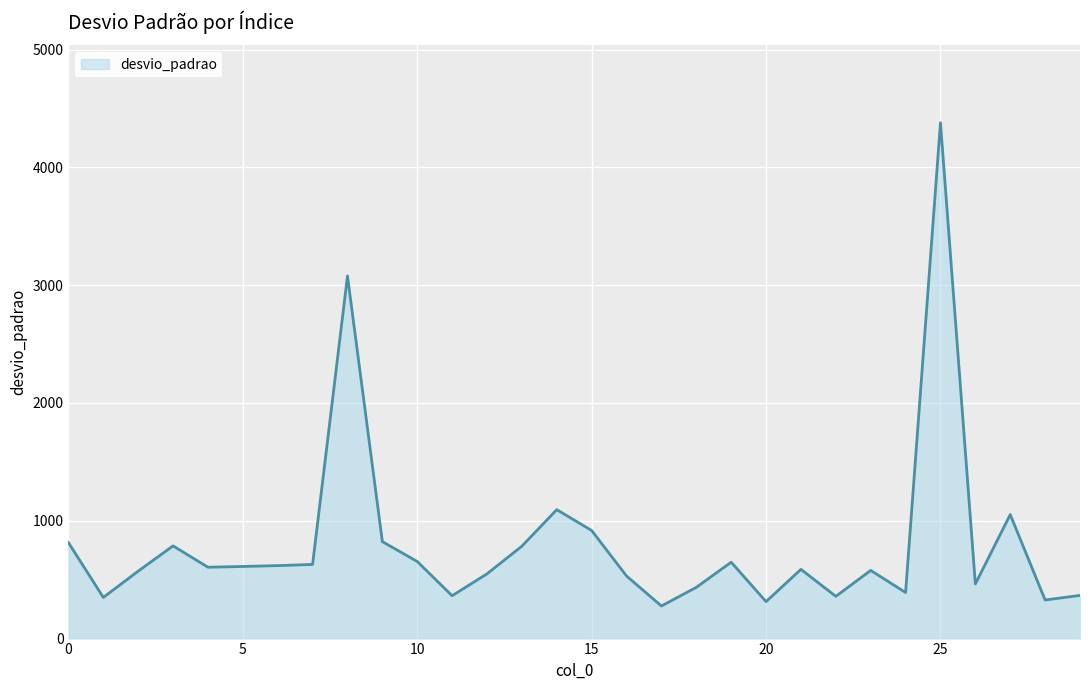

What is the difference between the maximum and minimum values?

4102.0